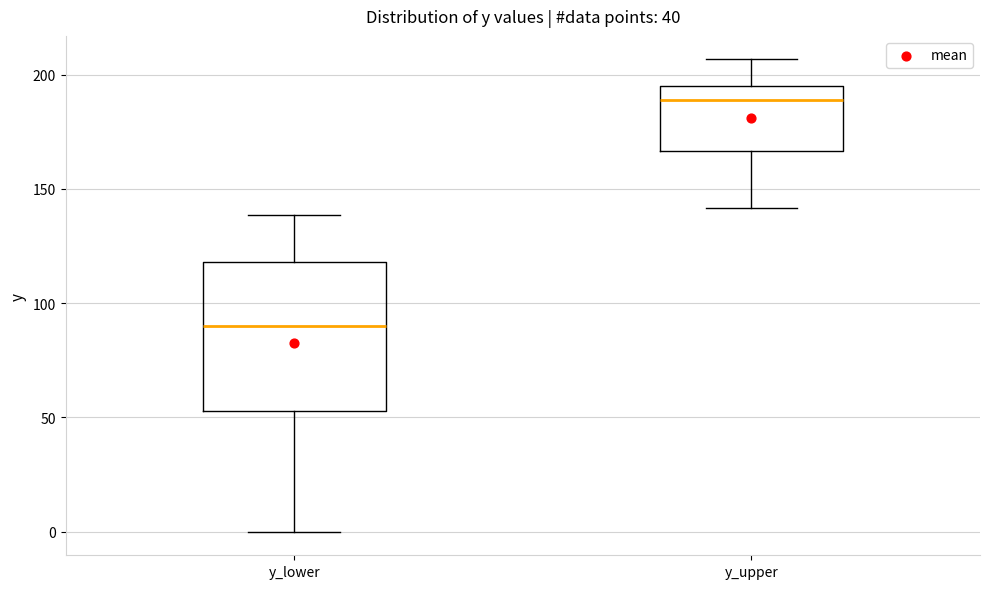

Where is the lower edge of the box for y_lower on the y-axis? The values are not printed on the chart, so give them approximately, as read against the axis.

55